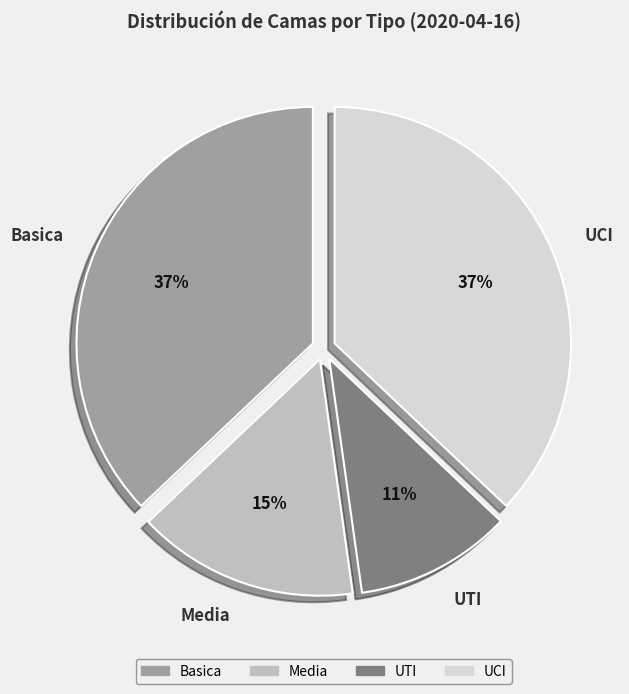

What percentage is the UCI slice, to the nearest percent?

37%